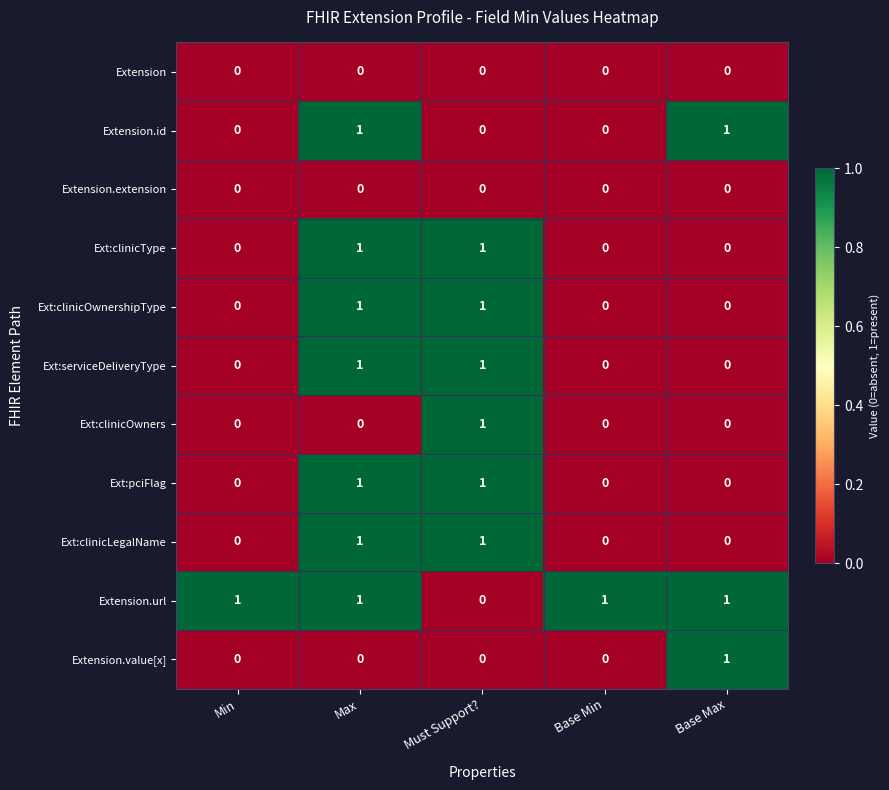

True or false: Extension has a value of 0 at Must Support?.

True